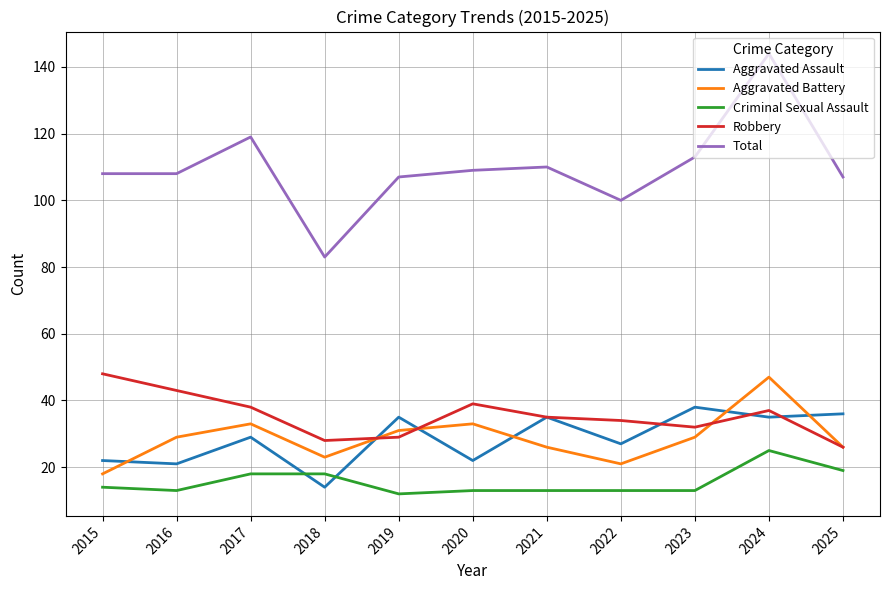

What is the difference between the maximum and minimum values in the Total series?

61